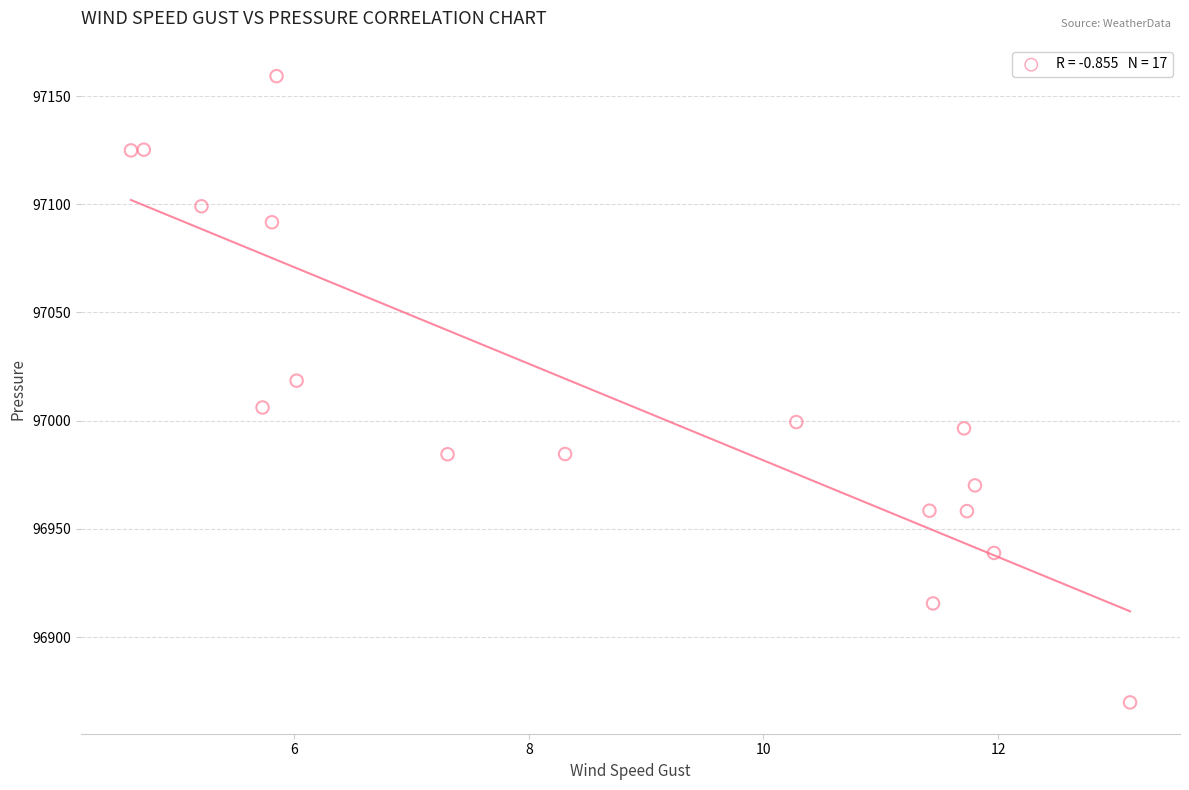

What is the range of X values (max minus min)?

8.5